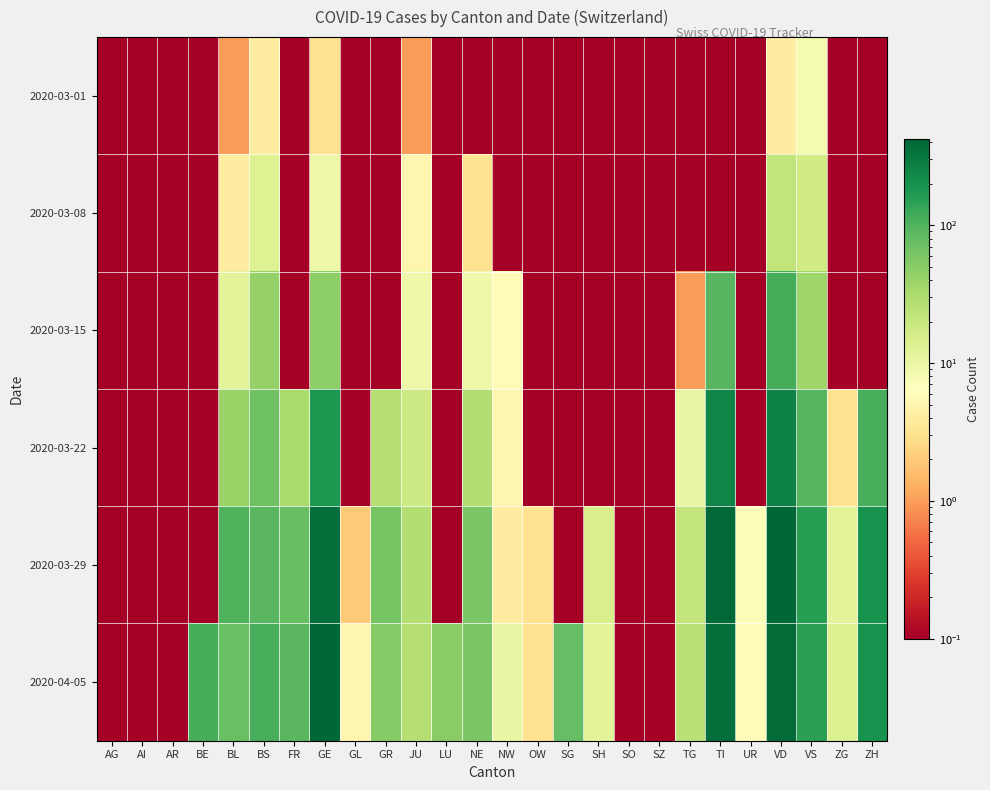

At which category is the sum across all series the highest?

VD